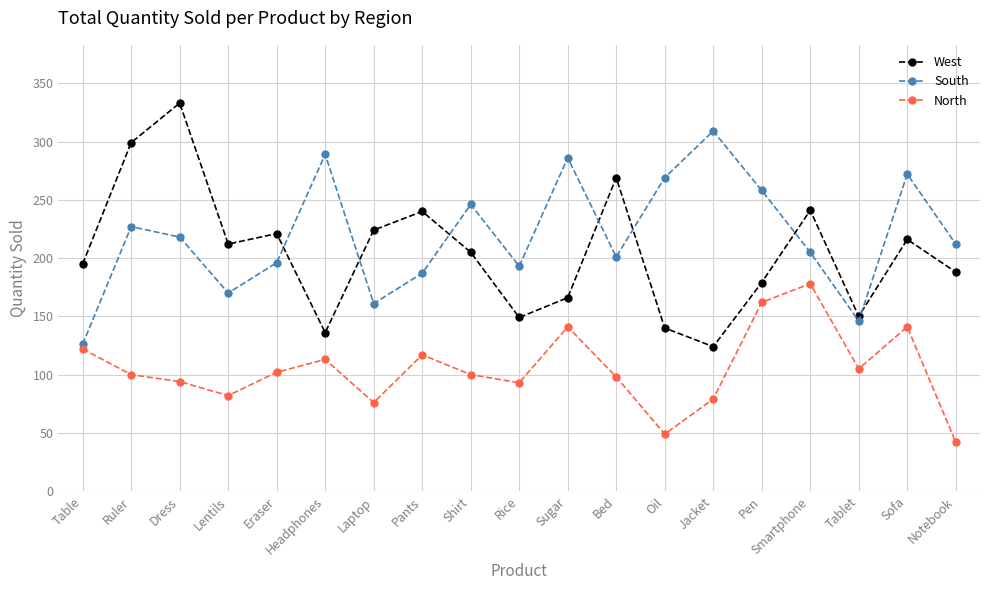

At which category is the sum across all series the highest?

Dress